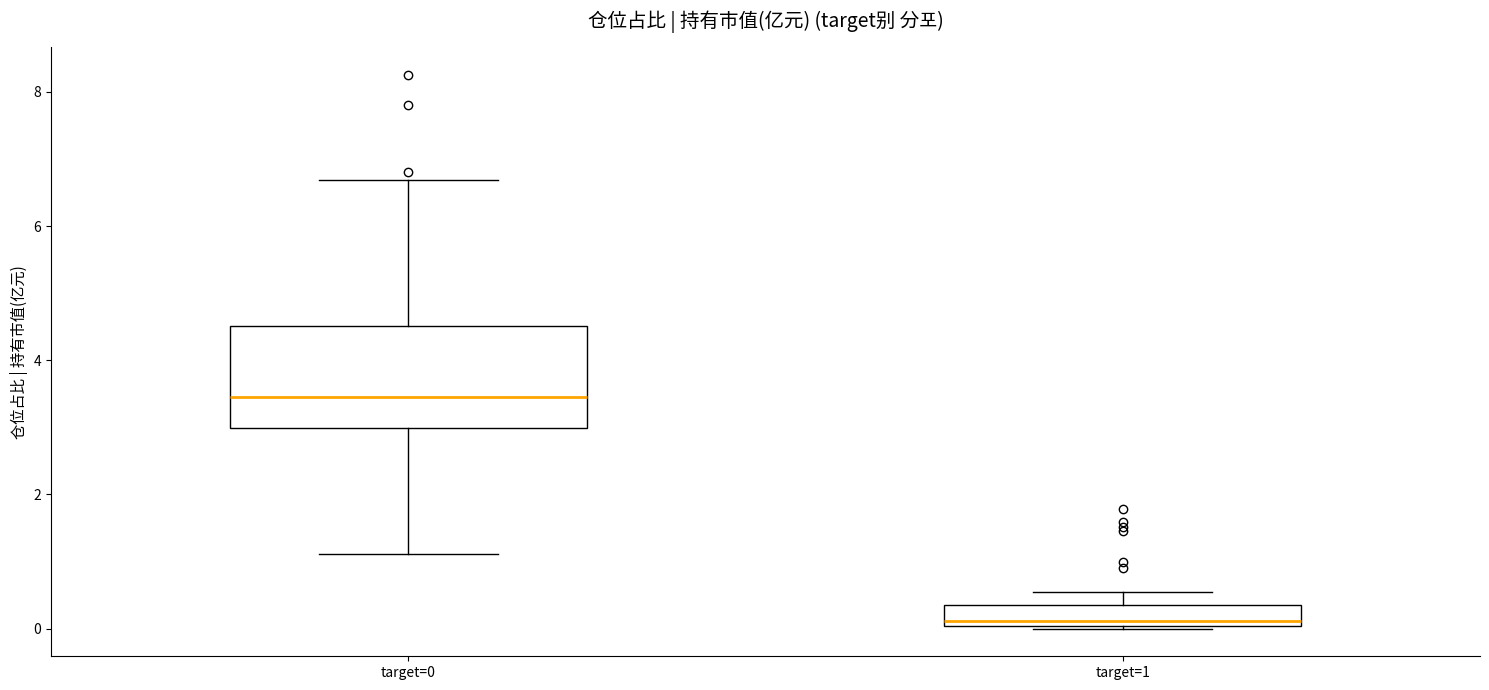

Reading left to right, transcribe this box plot: for each box, give where its median line is, the range the box spans, and where its two whiskers end, as read against the y-axis. The values are not printed on the chart, so give them approximately, as read against the axis.

target=0: median 3.4, box 3.0 to 4.6, whiskers 1.2 to 6.6
target=1: median 0.2, box 0.0 to 0.4, whiskers 0.0 to 0.6